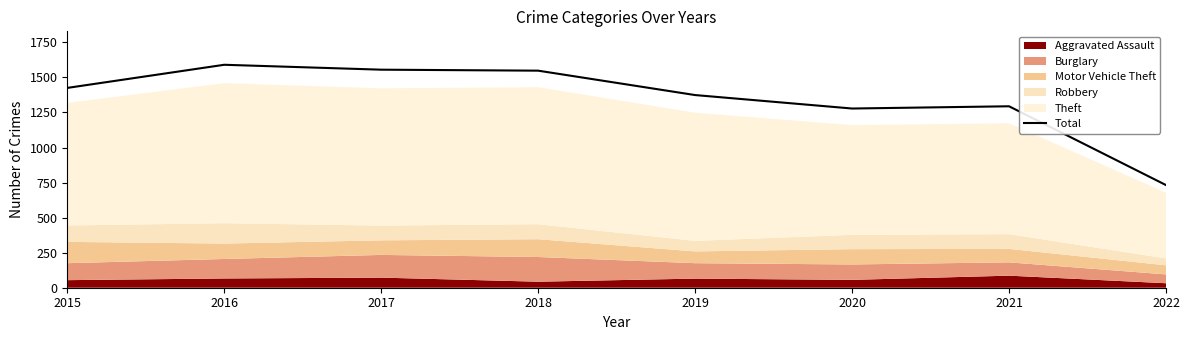

List the labels in order of value, smallest first.

2022, 2020, 2021, 2019, 2015, 2018, 2017, 2016